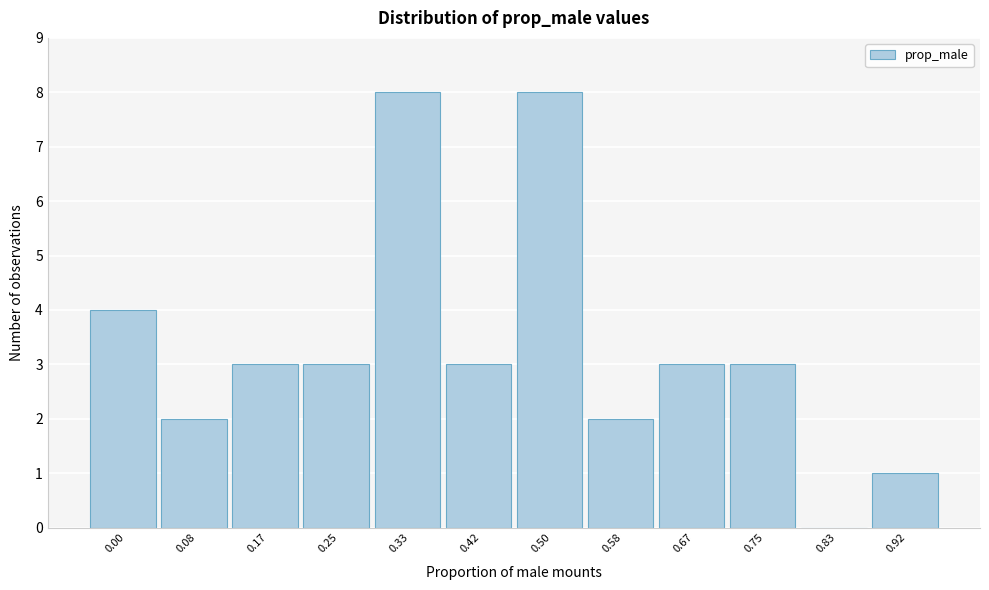

Reading right to left, transcribe all the data shown in this chart.

0.92=1	0.83=0	0.75=3	0.67=3	0.58=2	0.50=8	0.42=3	0.33=8	0.25=3	0.17=3	0.08=2	0.00=4